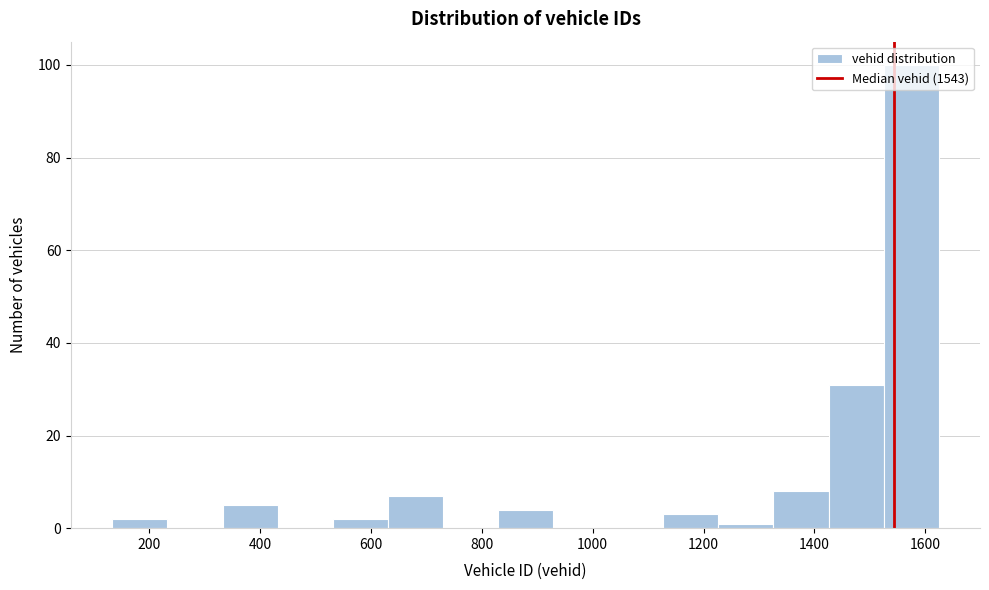

What is the height of the bar covering 140 to 240 on the x-axis? Neither the bar edges nor the heights are printed on the chart, so give them approximately, as read against the axes.

2